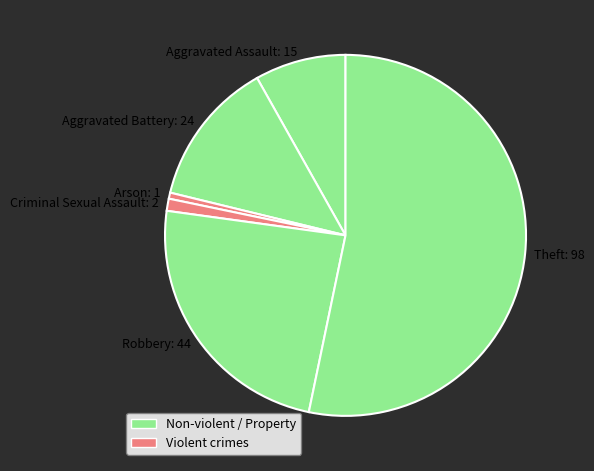

The Criminal Sexual Assault: 2 slice represents 1% of the pie. True or false?

True